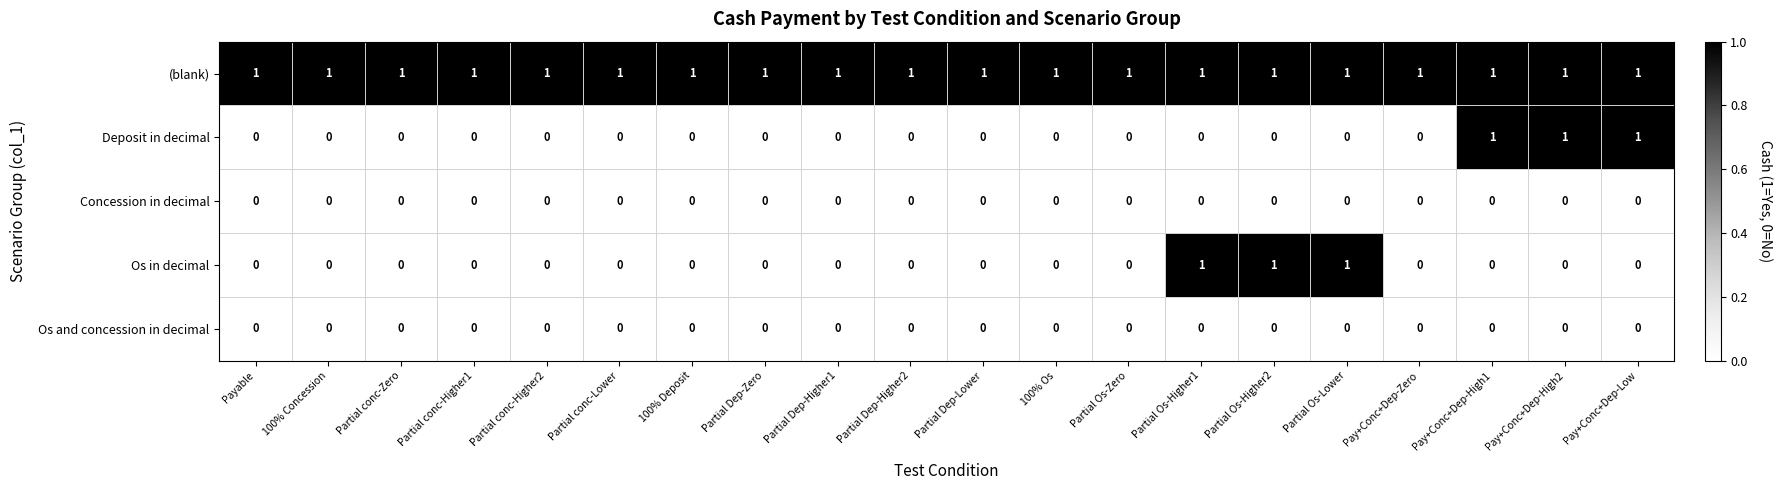

What is the difference between the highest and lowest values at Partial Os-Higher2?

1